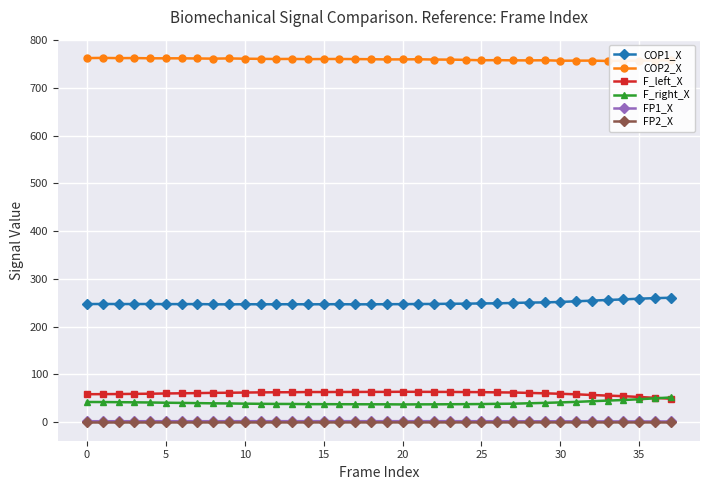

Which series has the largest total across all categories?

COP2_X